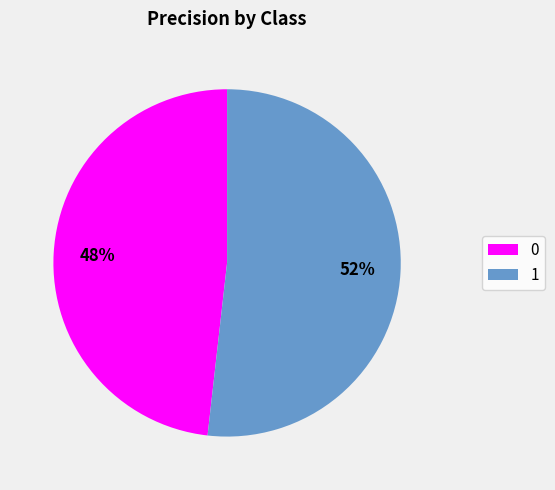

Rank the categories by value from lowest to highest.

0, 1